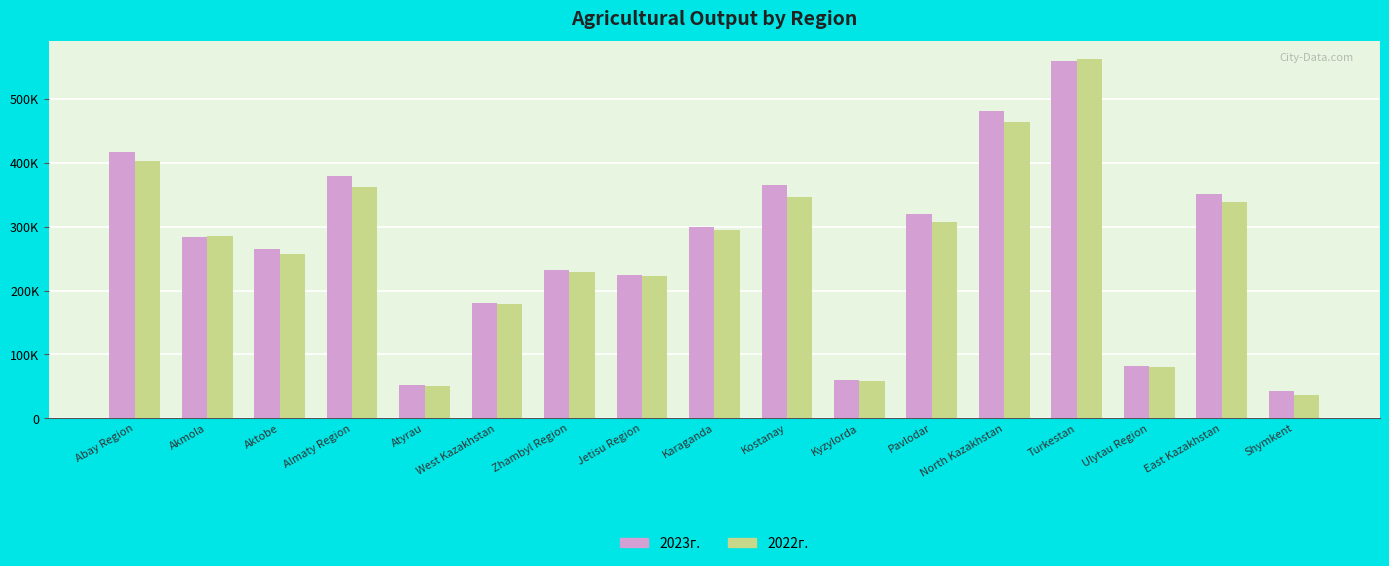

Reading left to right, transcribe all the data shown in this chart.

2023г.: Abay Region=416669.5	Akmola=283945.8	Aktobe=265022.4	Almaty Region=378947.7	Atyrau=51855.3	West Kazakhstan=180390.3	Zhambyl Region=232880.5	Jetisu Region=224579.6	Karaganda=299579.4	Kostanay=364755.4	Kyzylorda=59719.0	Pavlodar=320046.9	North Kazakhstan=481448.3	Turkestan=558303.9	Ulytau Region=82623.4	East Kazakhstan=350353.6	Shymkent=42223.6
2022г.: Abay Region=402867.2	Akmola=285804.7	Aktobe=257184.9	Almaty Region=362378.3	Atyrau=49932.7	West Kazakhstan=178771.2	Zhambyl Region=229697.7	Jetisu Region=222117.3	Karaganda=294852.2	Kostanay=346022.4	Kyzylorda=58884.2	Pavlodar=306524.5	North Kazakhstan=464134.1	Turkestan=561497.0	Ulytau Region=81082.5	East Kazakhstan=337735.6	Shymkent=37055.7